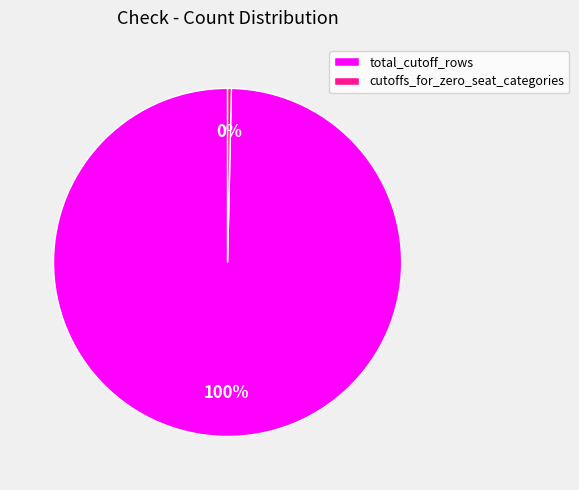

Between cutoffs_for_zero_seat_categories and total_cutoff_rows, which is larger?

total_cutoff_rows